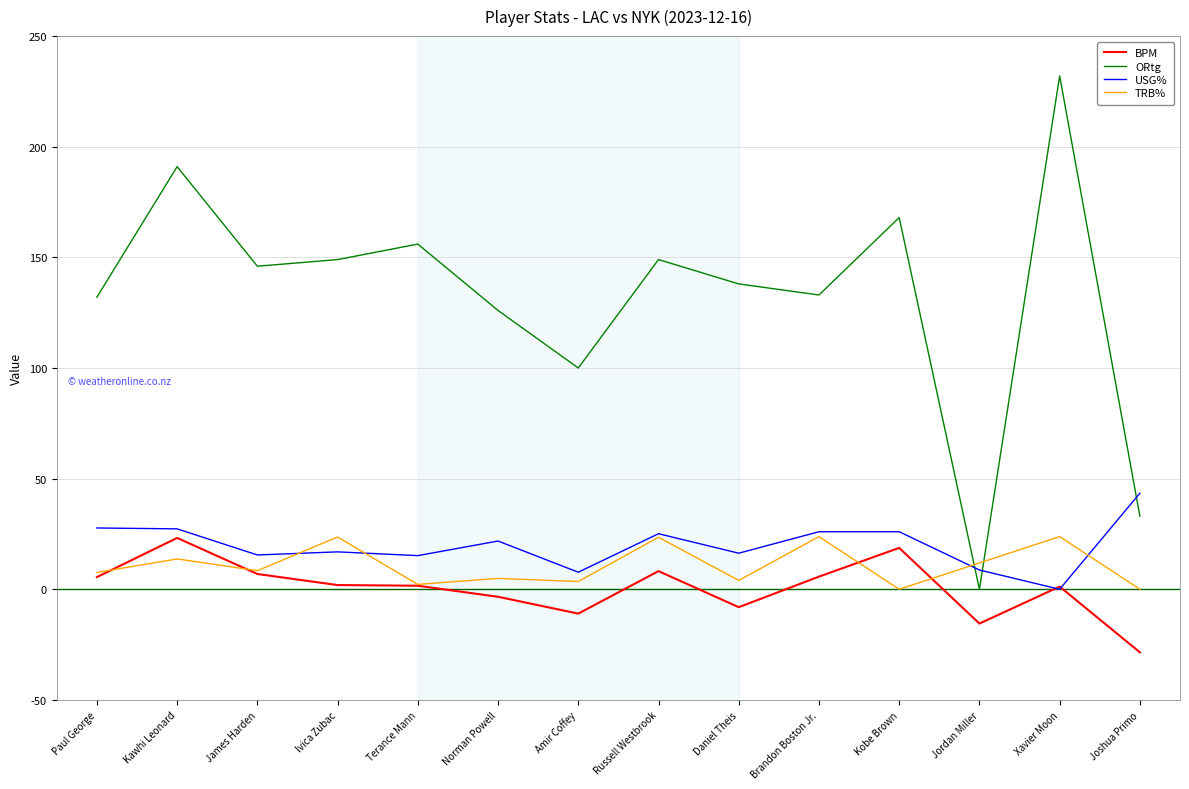

What is the total value across all series at Joshua Primo?

47.9